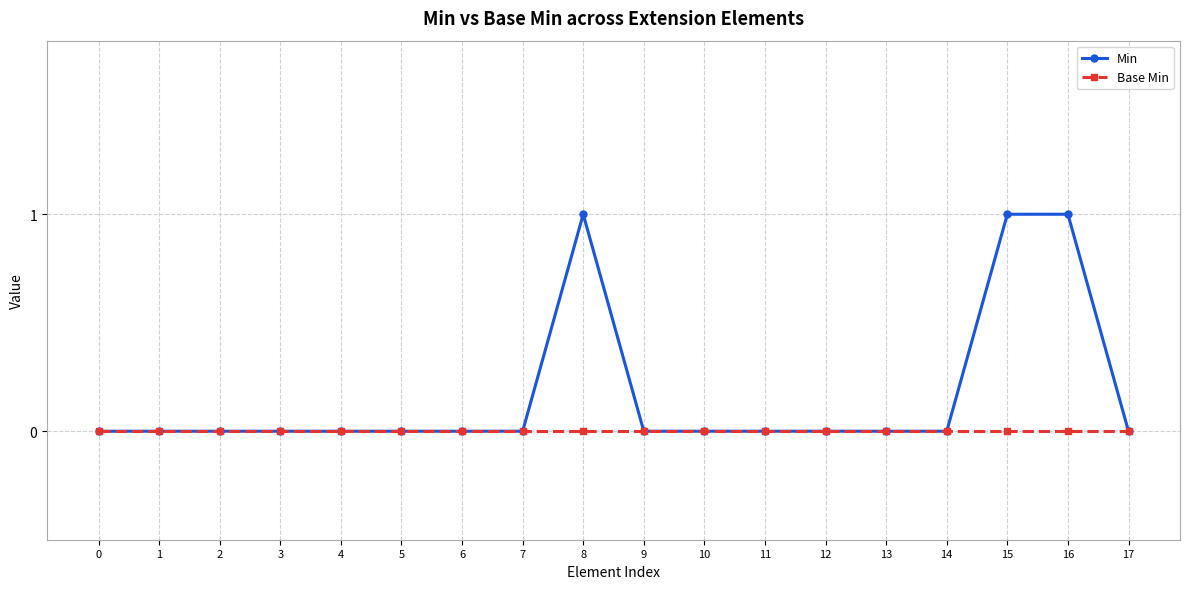

Rank the series by their maximum value, from highest to lowest.

Min, Base Min